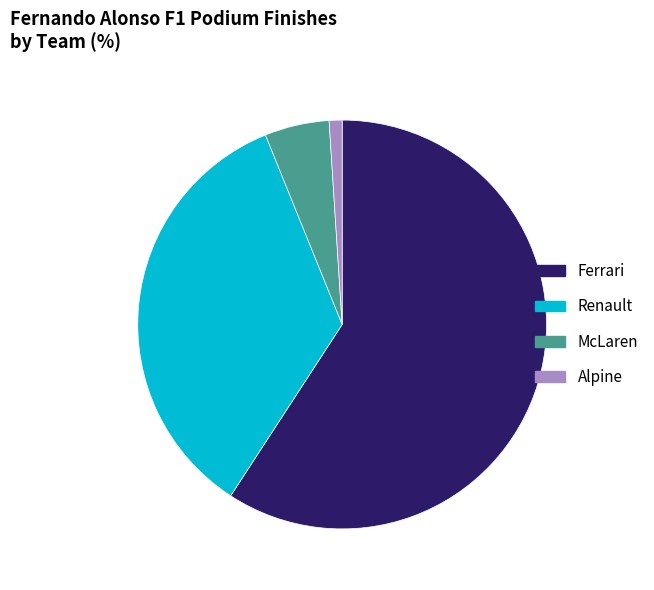

Which slice represents more than half of the pie?

Ferrari